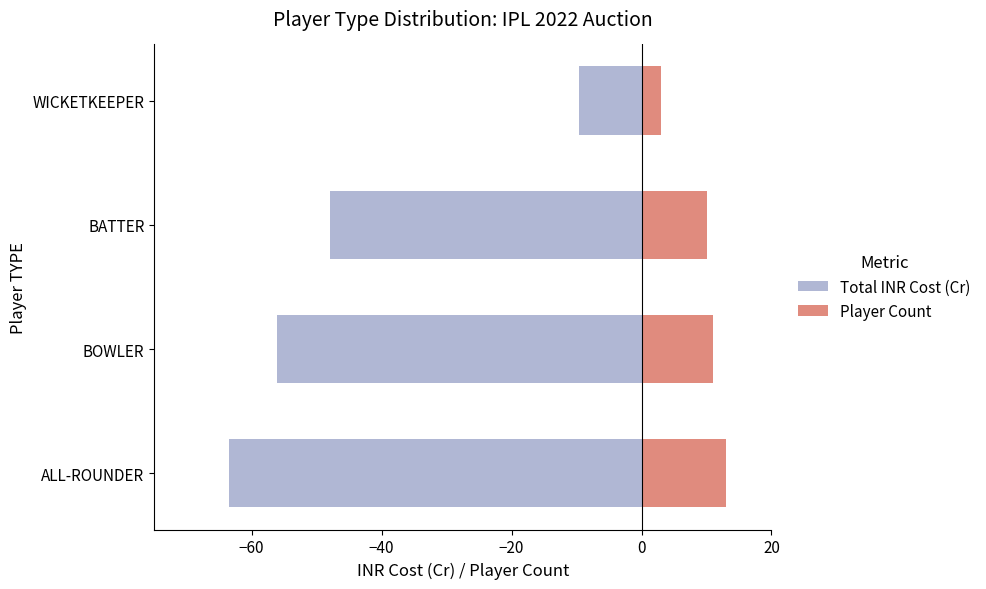

The value of Total INR Cost (Cr) [neg] at BATTER is -85.7. True or false?

False